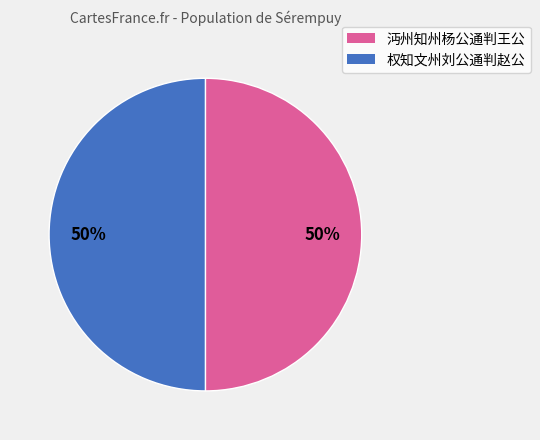

Combined, do 沔州知州杨公通判王公 and 权知文州刘公通判赵公 account for over 50%?

Yes